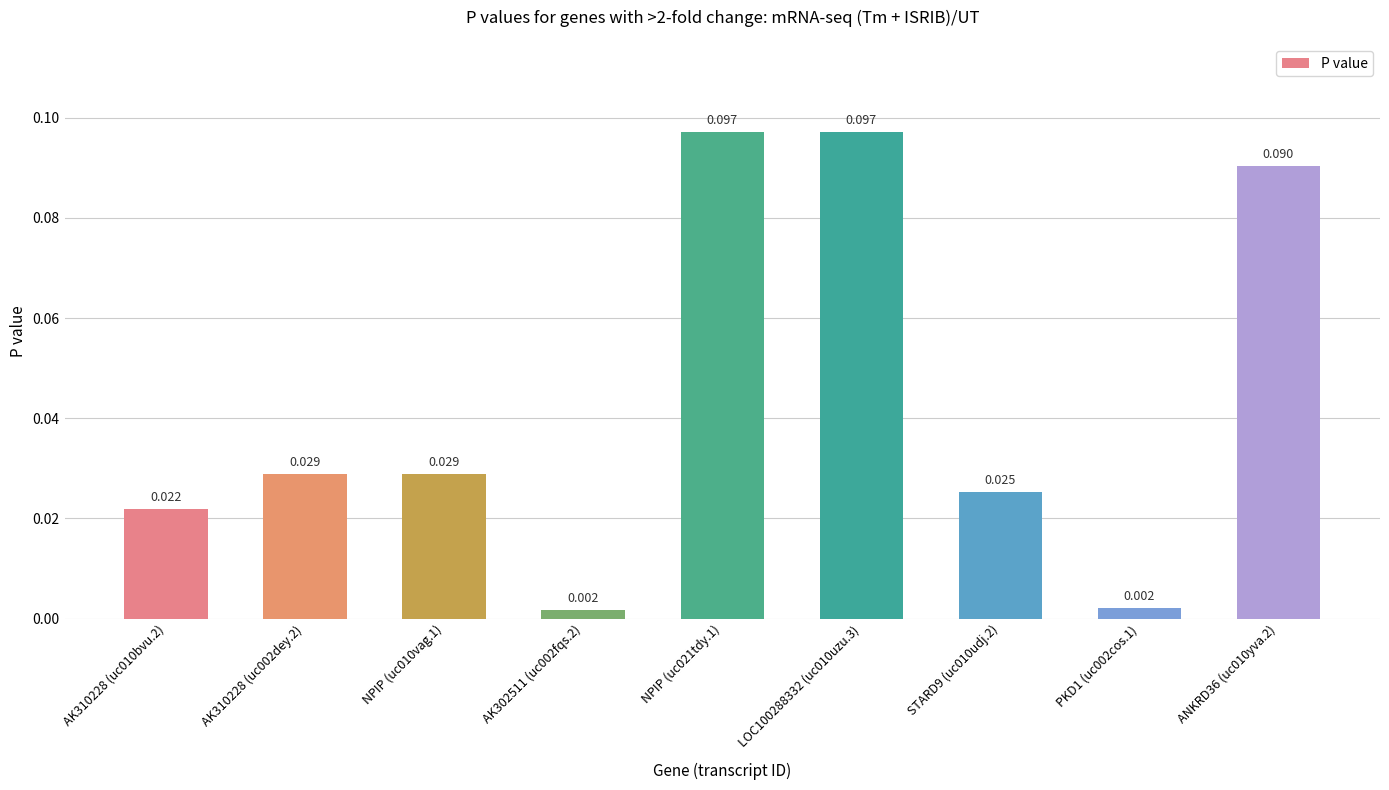

Between PKD1 (uc002cos.1) and LOC100288332 (uc010uzu.3), which is larger?

LOC100288332 (uc010uzu.3)